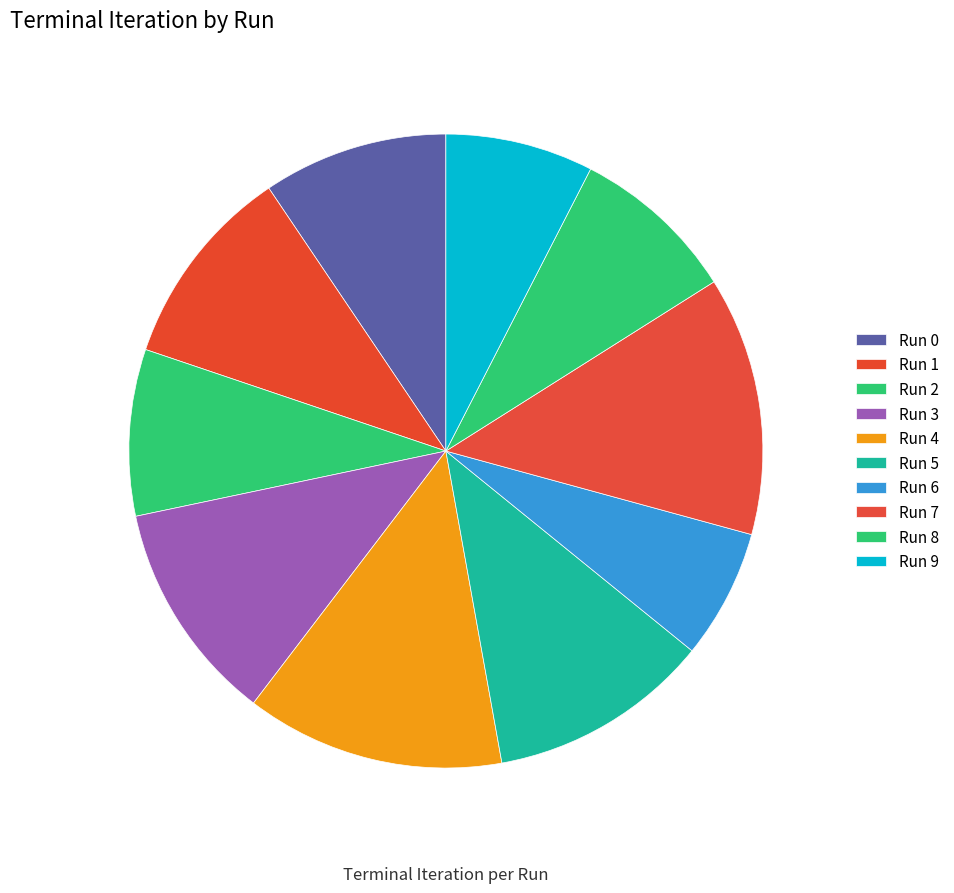

Which category has the smallest portion of the pie?

6